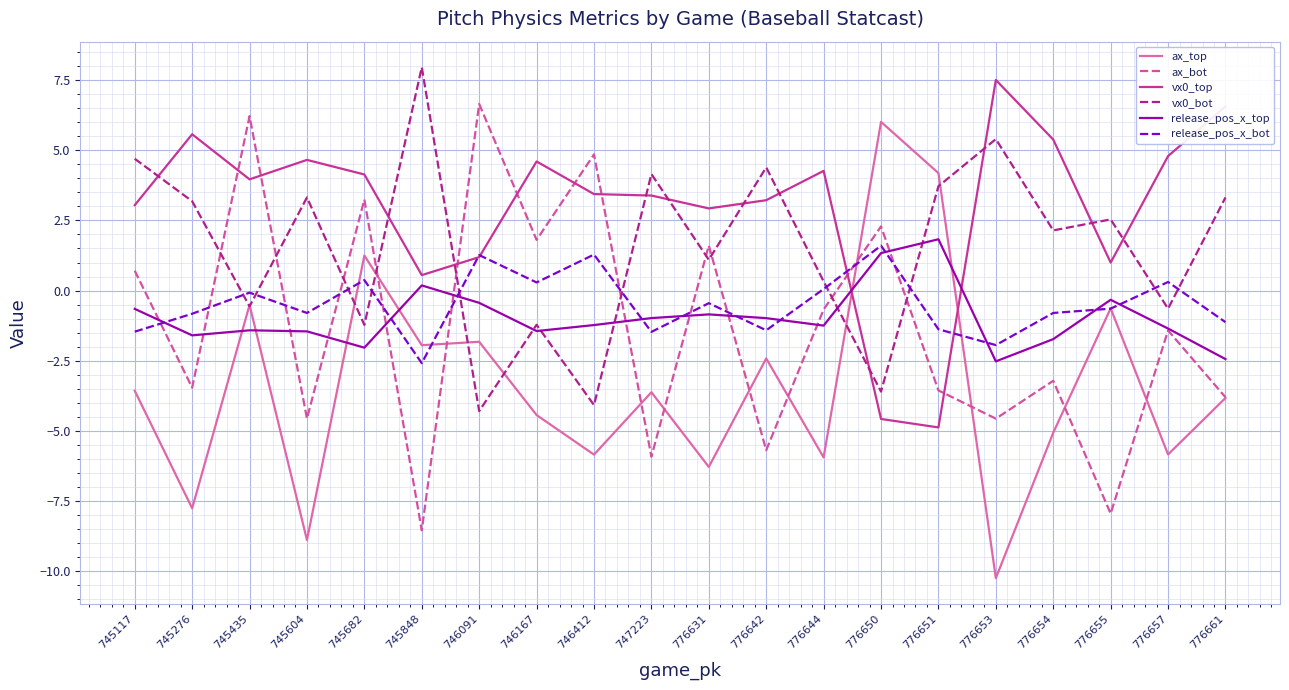

What is the sum of the vx0_bot values at 776651 and 747223?

7.9